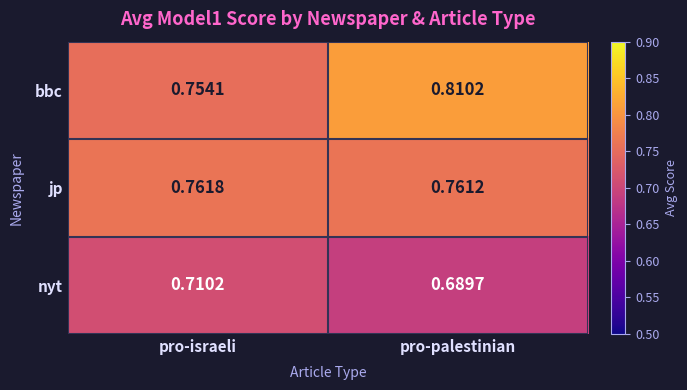

At which category is the sum across all series the highest?

pro-palestinian